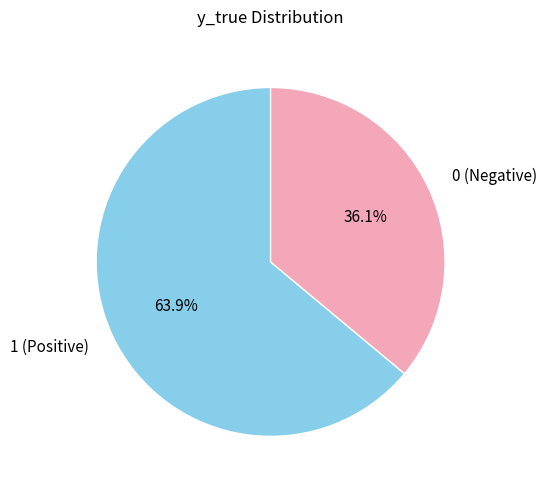

How many segments does this pie chart have?

2